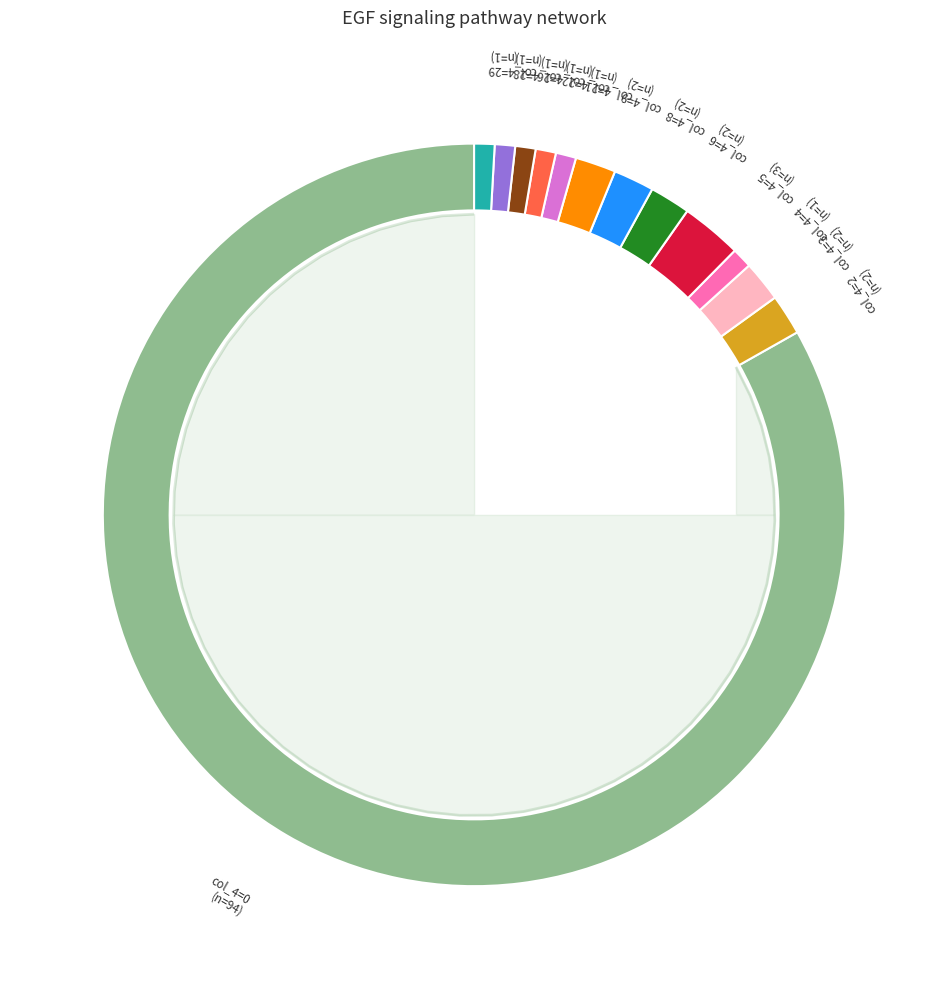

Is there any slice that represents more than half of the pie?

Yes